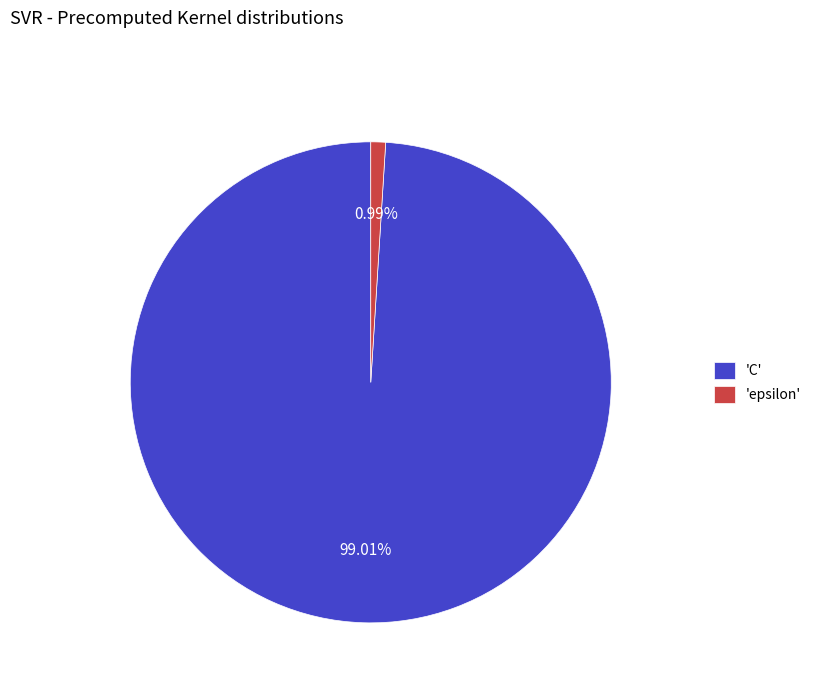

Which category has the smallest portion of the pie?

'epsilon'